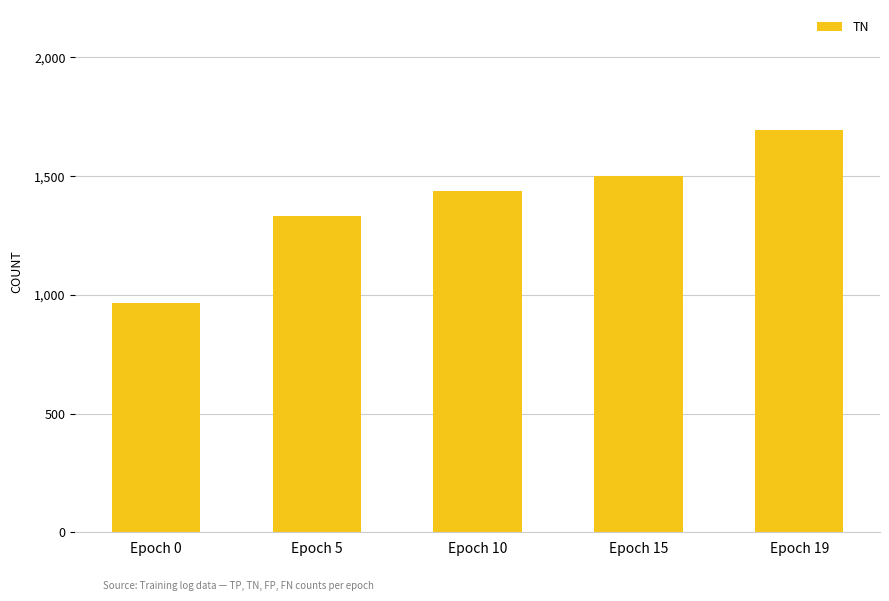

What is the change in value from Epoch 0 to Epoch 10?

+472